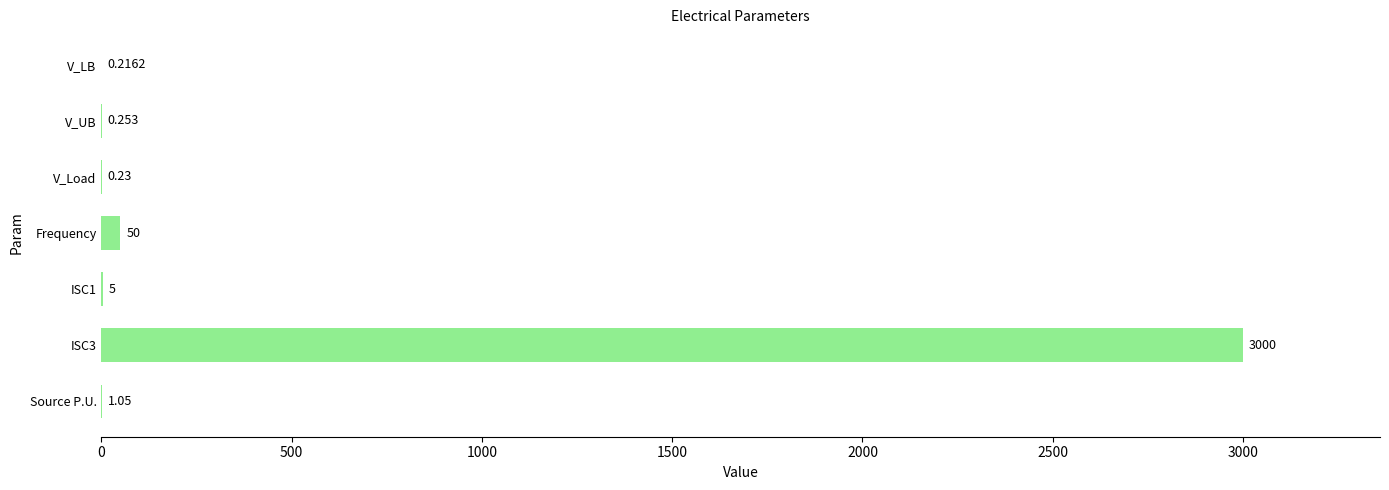

Where is the data nearest to the value 1500?

Frequency